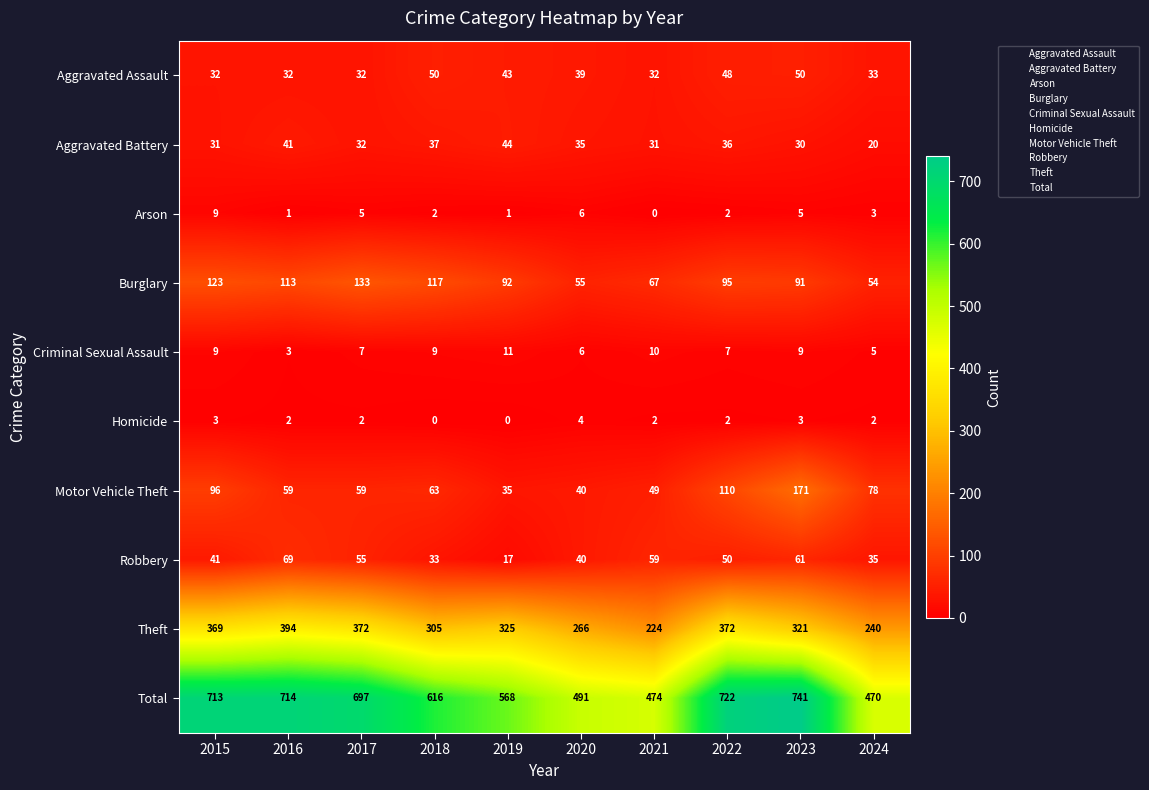

Which series changed the most between 2017 and 2020?

Total